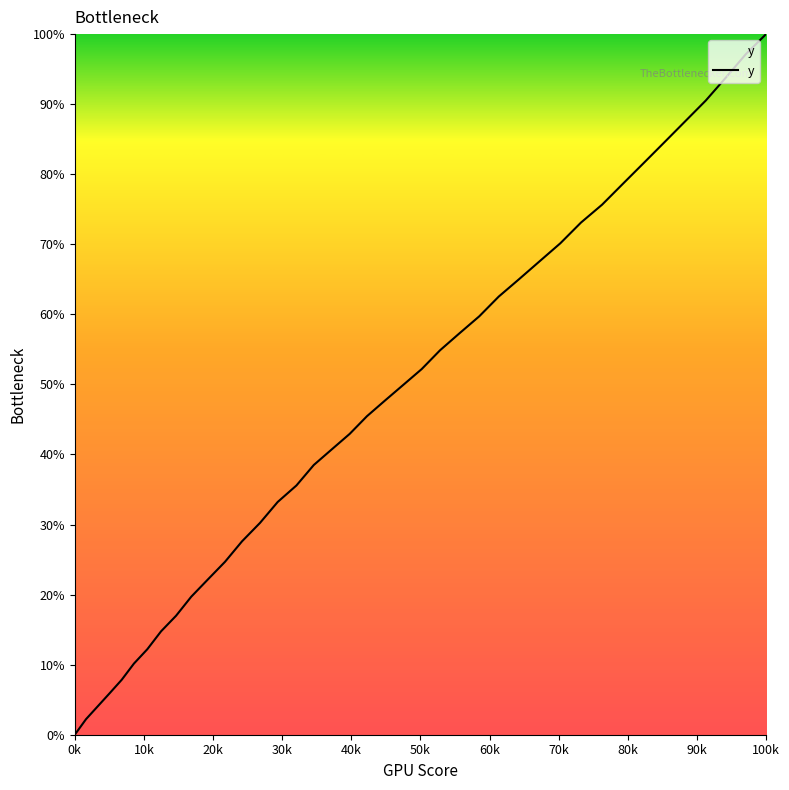

True or false: the data has more than 2 interior local peaks.

False